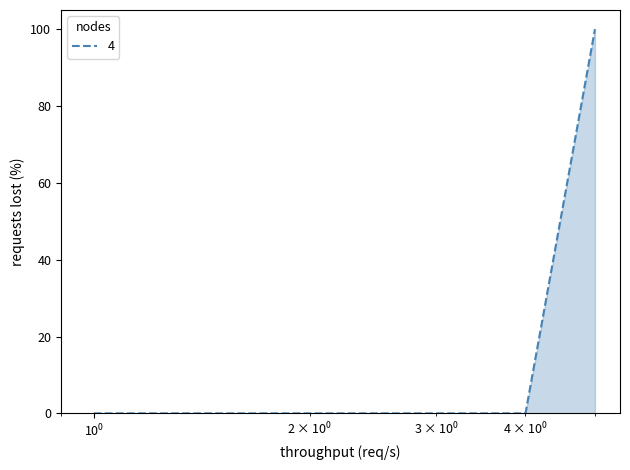

How many lines are shown in the chart?

1